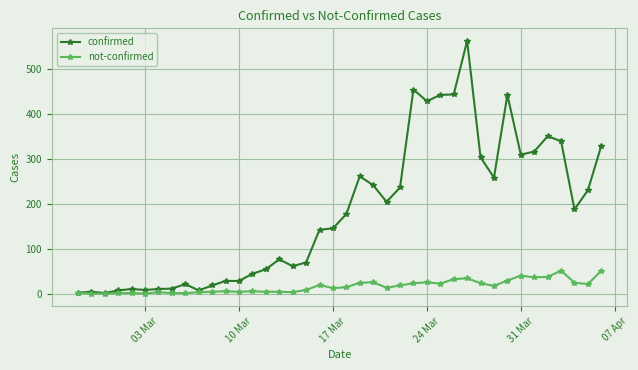

Rank the series by their maximum value, from highest to lowest.

confirmed, not-confirmed